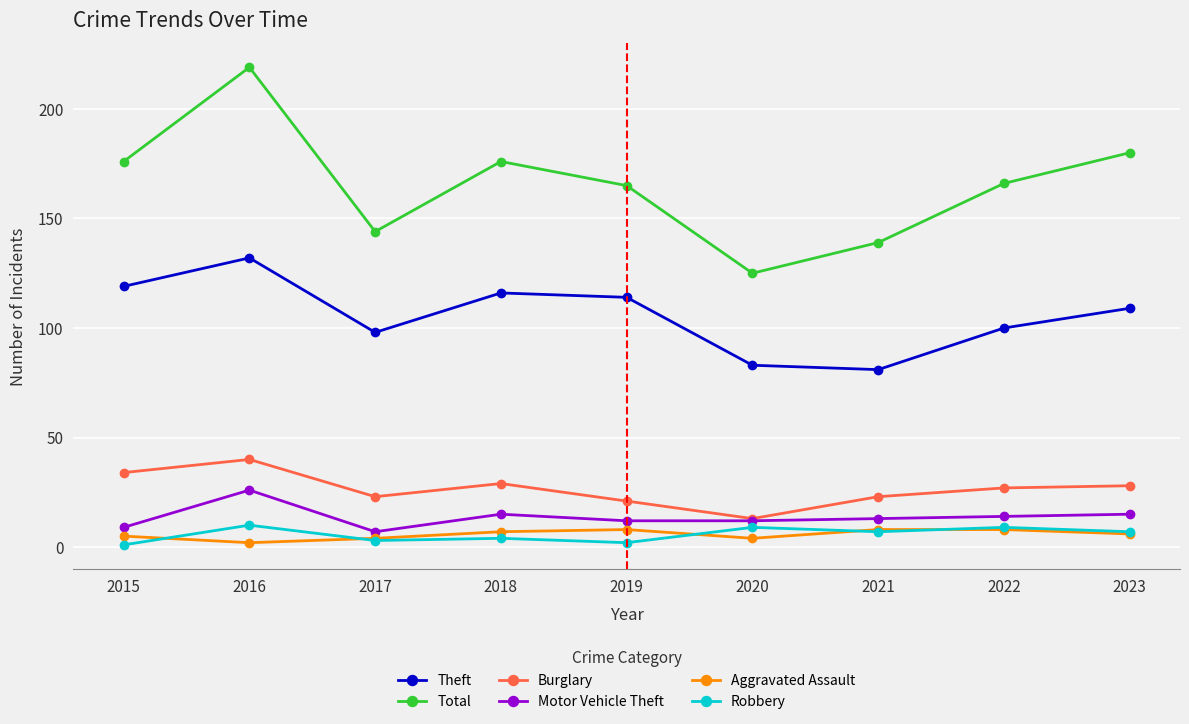

At which label does Total reach its peak?

2016